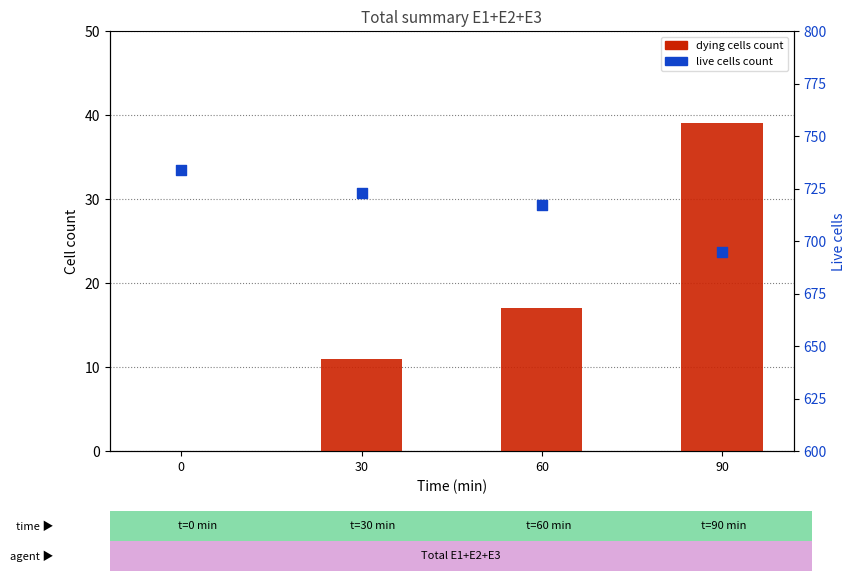

Which series contains the highest Y value?

Live cells